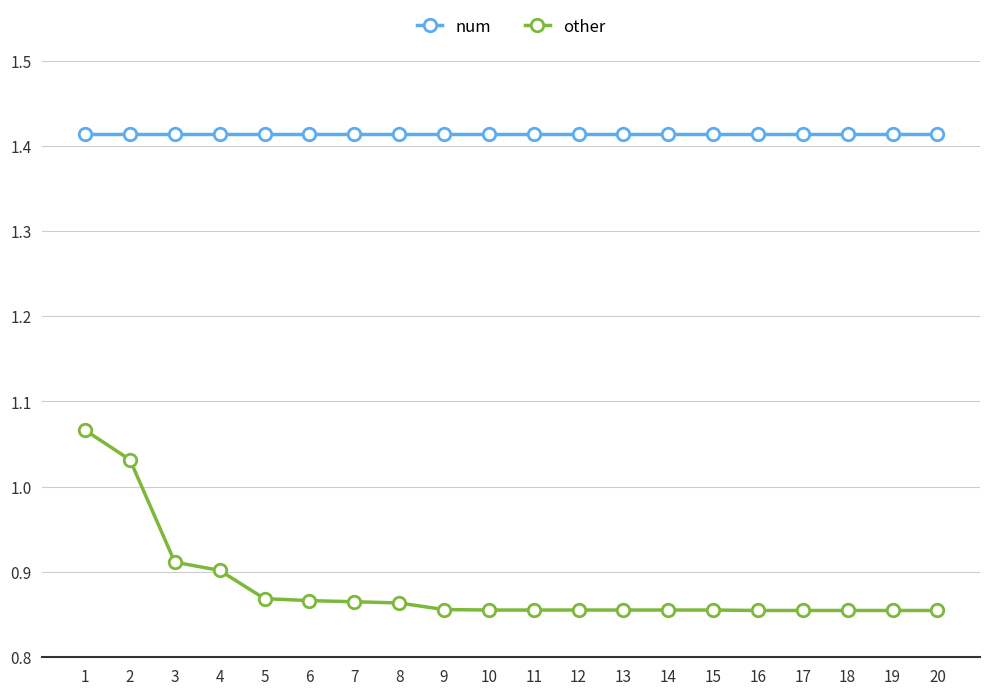

At which category is the sum across all series the highest?

1